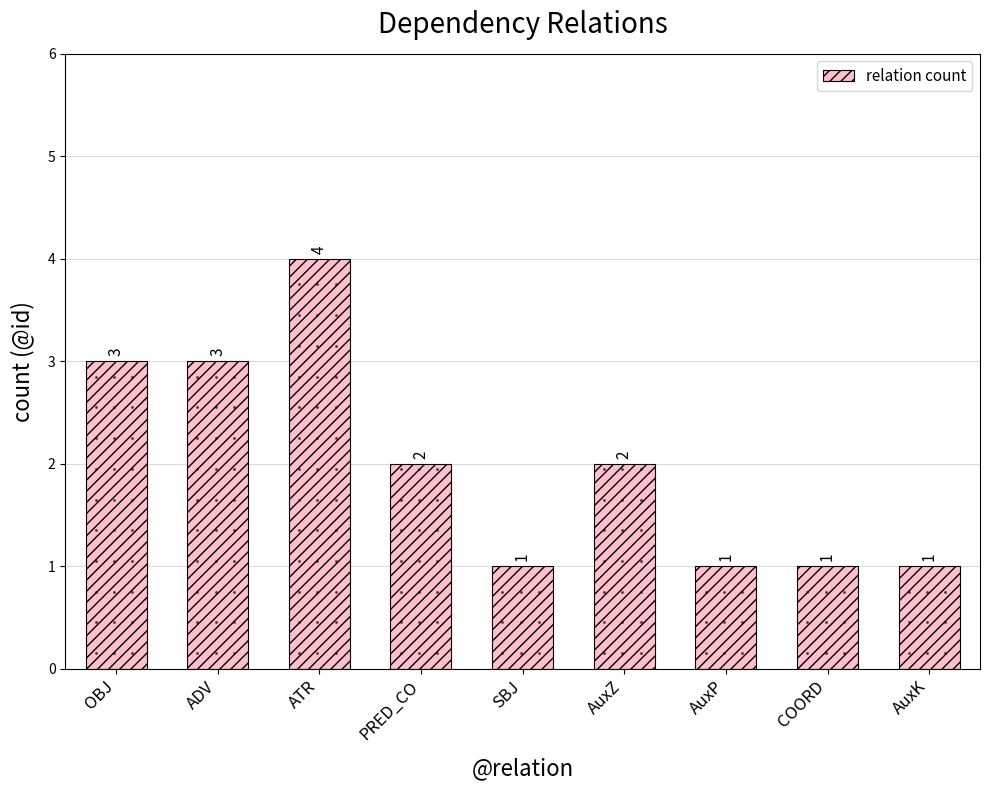

What is the difference between the values at AuxZ and COORD?

1